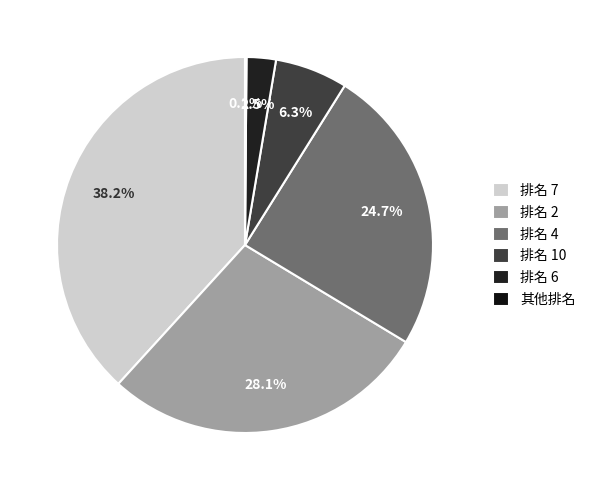

Is there any slice that represents more than half of the pie?

No